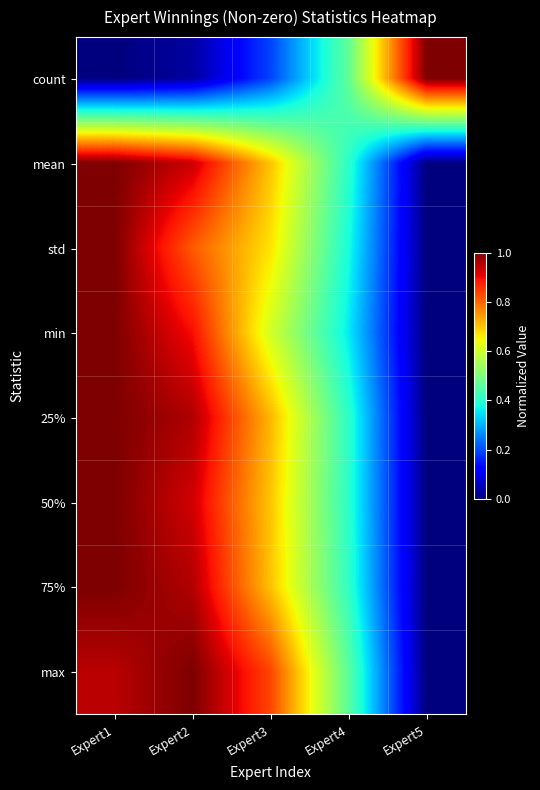

Which has a higher value, Expert1 or Expert3?

Expert3